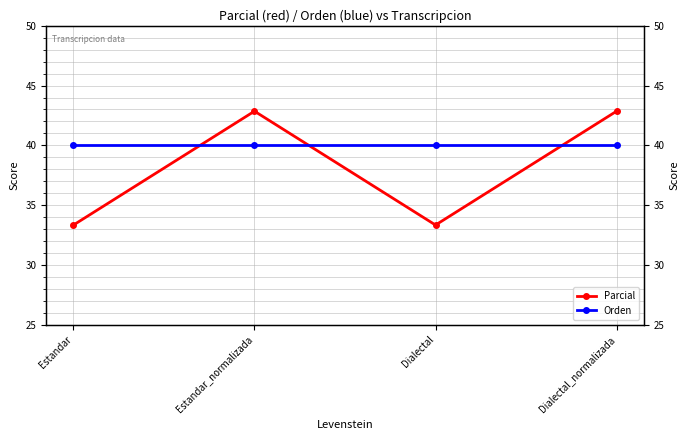

How many lines are shown in the chart?

2